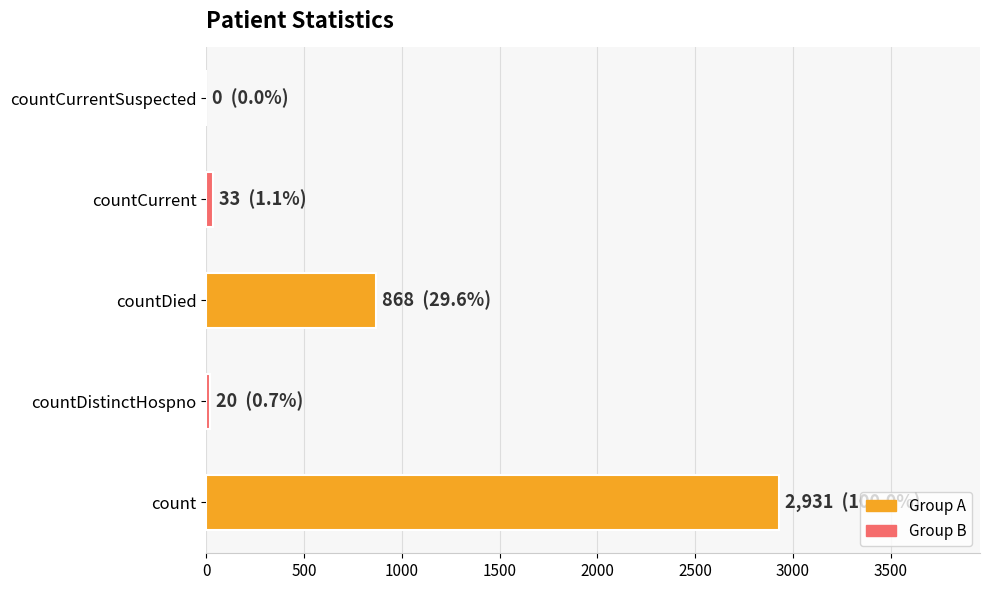

How many distinct data groups are displayed?

1